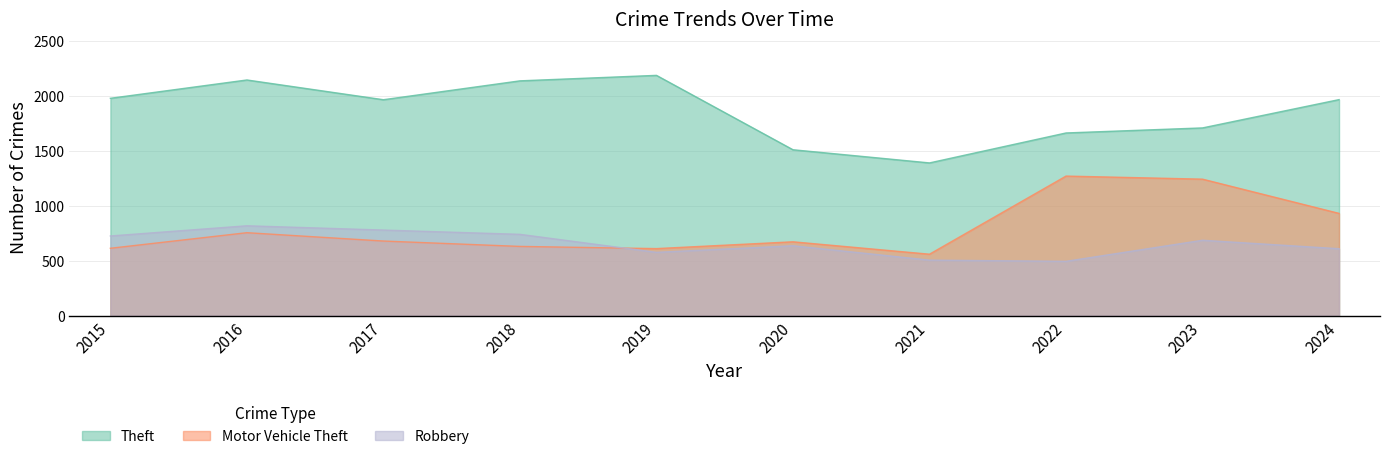

True or false: Theft and Robbery intersect in this chart.

False